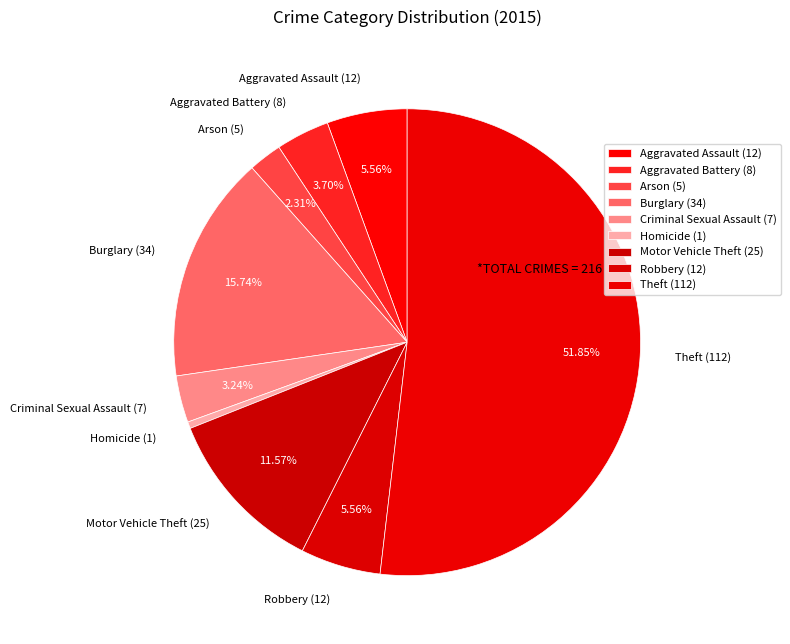

Does any single category account for the majority?

Yes